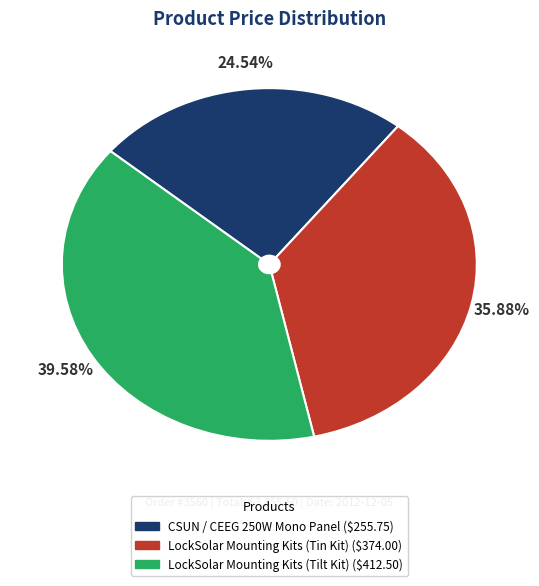

To the nearest percent, what is the difference between the largest and smallest slice percentages?

15%